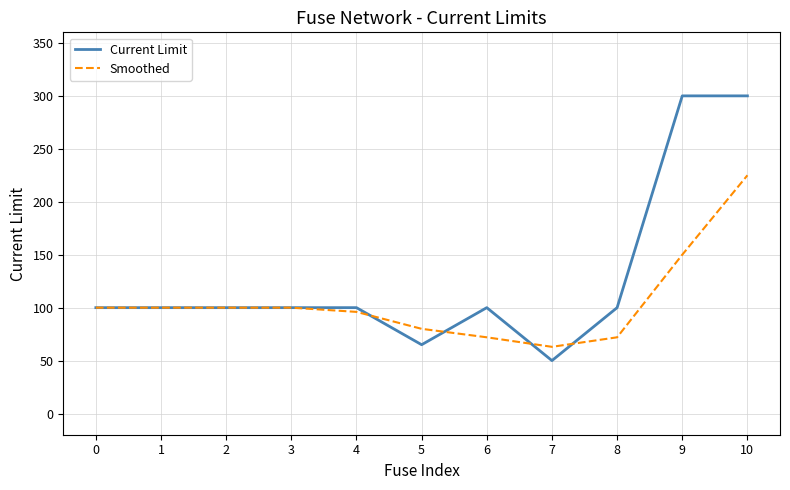

At 8, list the series in order from largest to smallest.

Current Limit, Smoothed